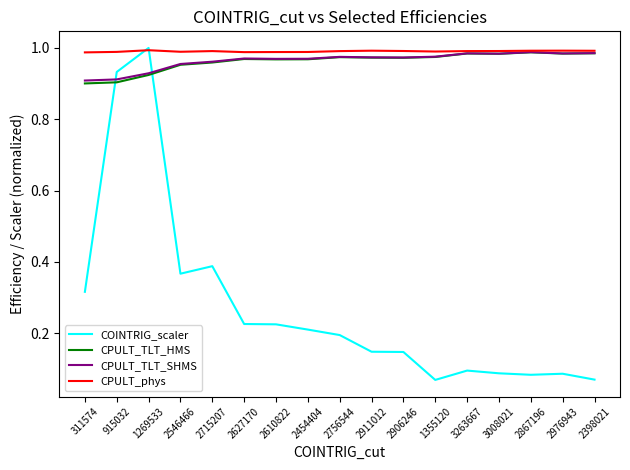

Is this an area chart (filled region under the line)?

No